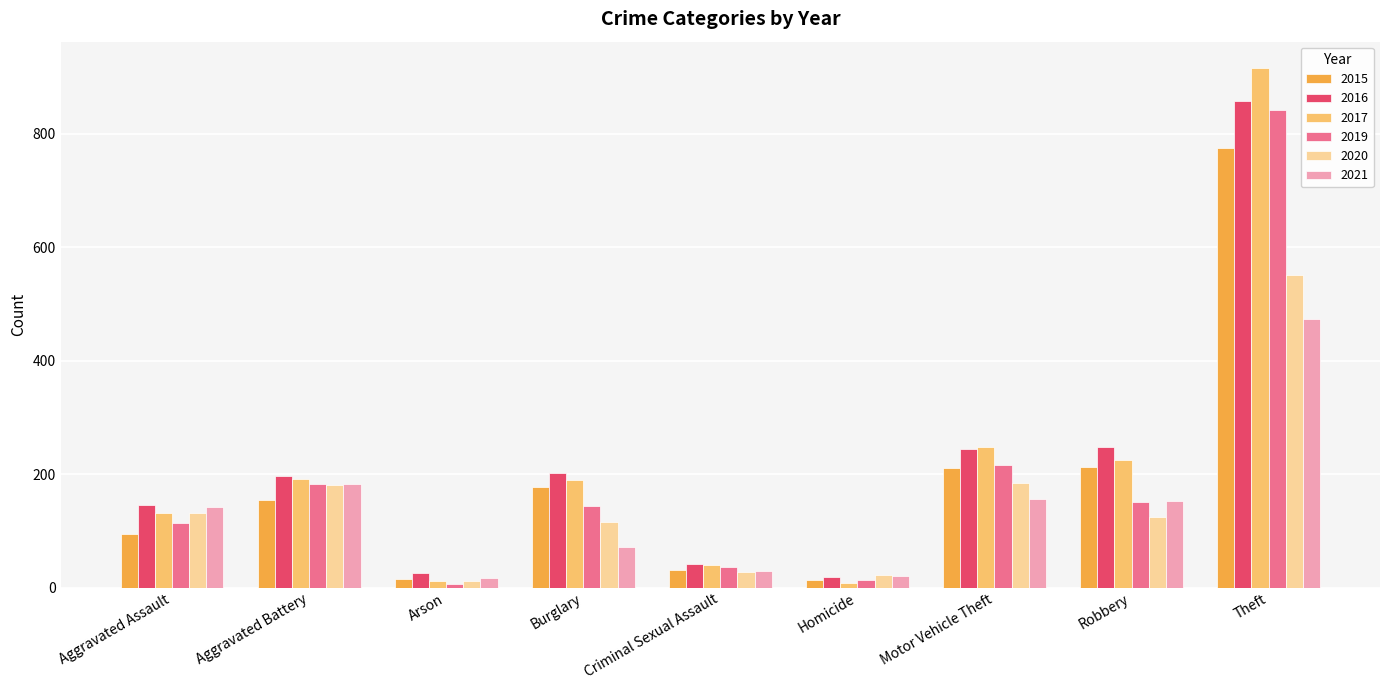

What position from the right is Arson?

7